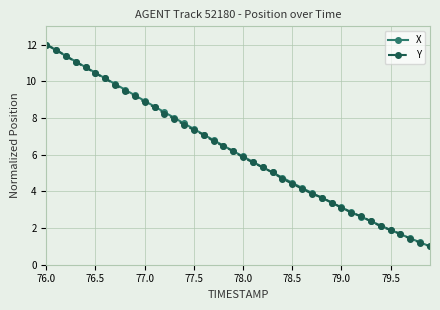

How many lines are shown in the chart?

2